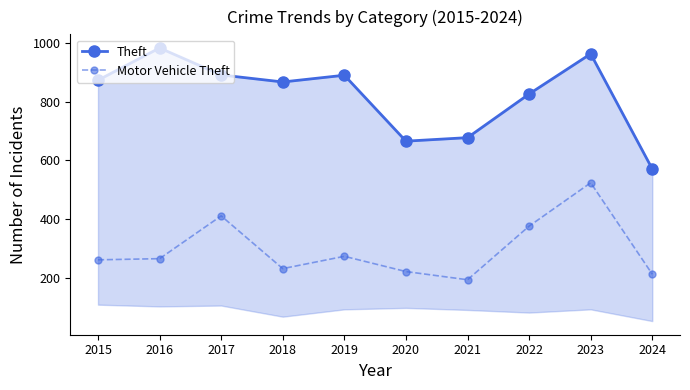

Reading left to right, list all the values displayed in this chart.

Theft: 2015=874	2016=984	2017=892	2018=868	2019=891	2020=666	2021=678	2022=827	2023=964	2024=571
Motor Vehicle Theft: 2015=261	2016=265	2017=411	2018=231	2019=273	2020=221	2021=193	2022=376	2023=524	2024=212